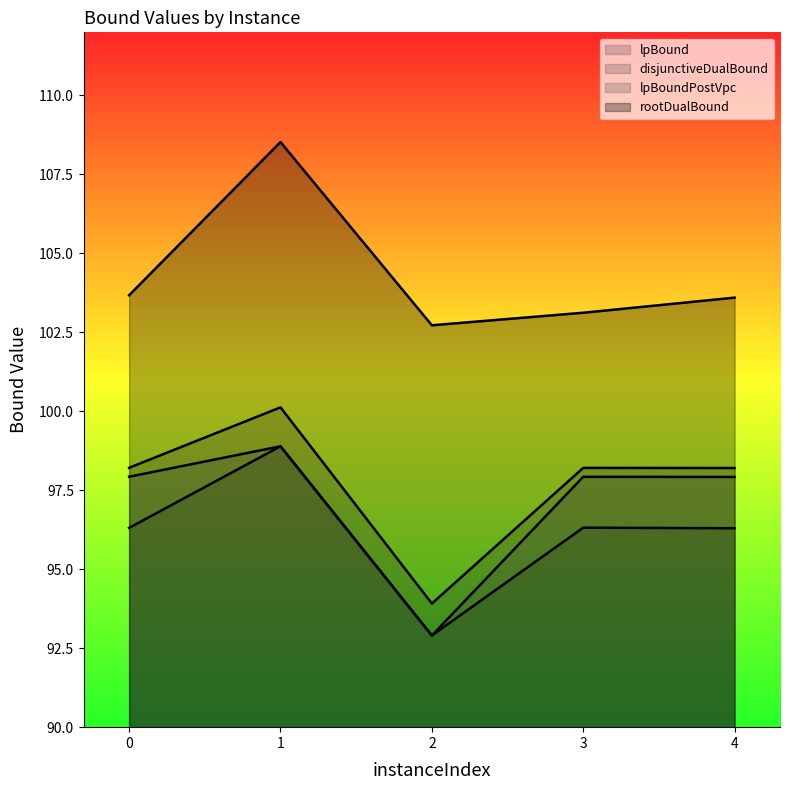

Between 0 and 3, which series saw the biggest shift?

rootDualBound